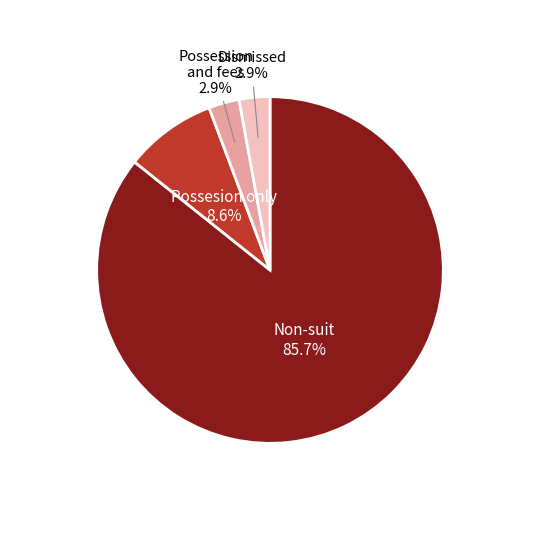

To the nearest percent, what is the average slice percentage?

25%